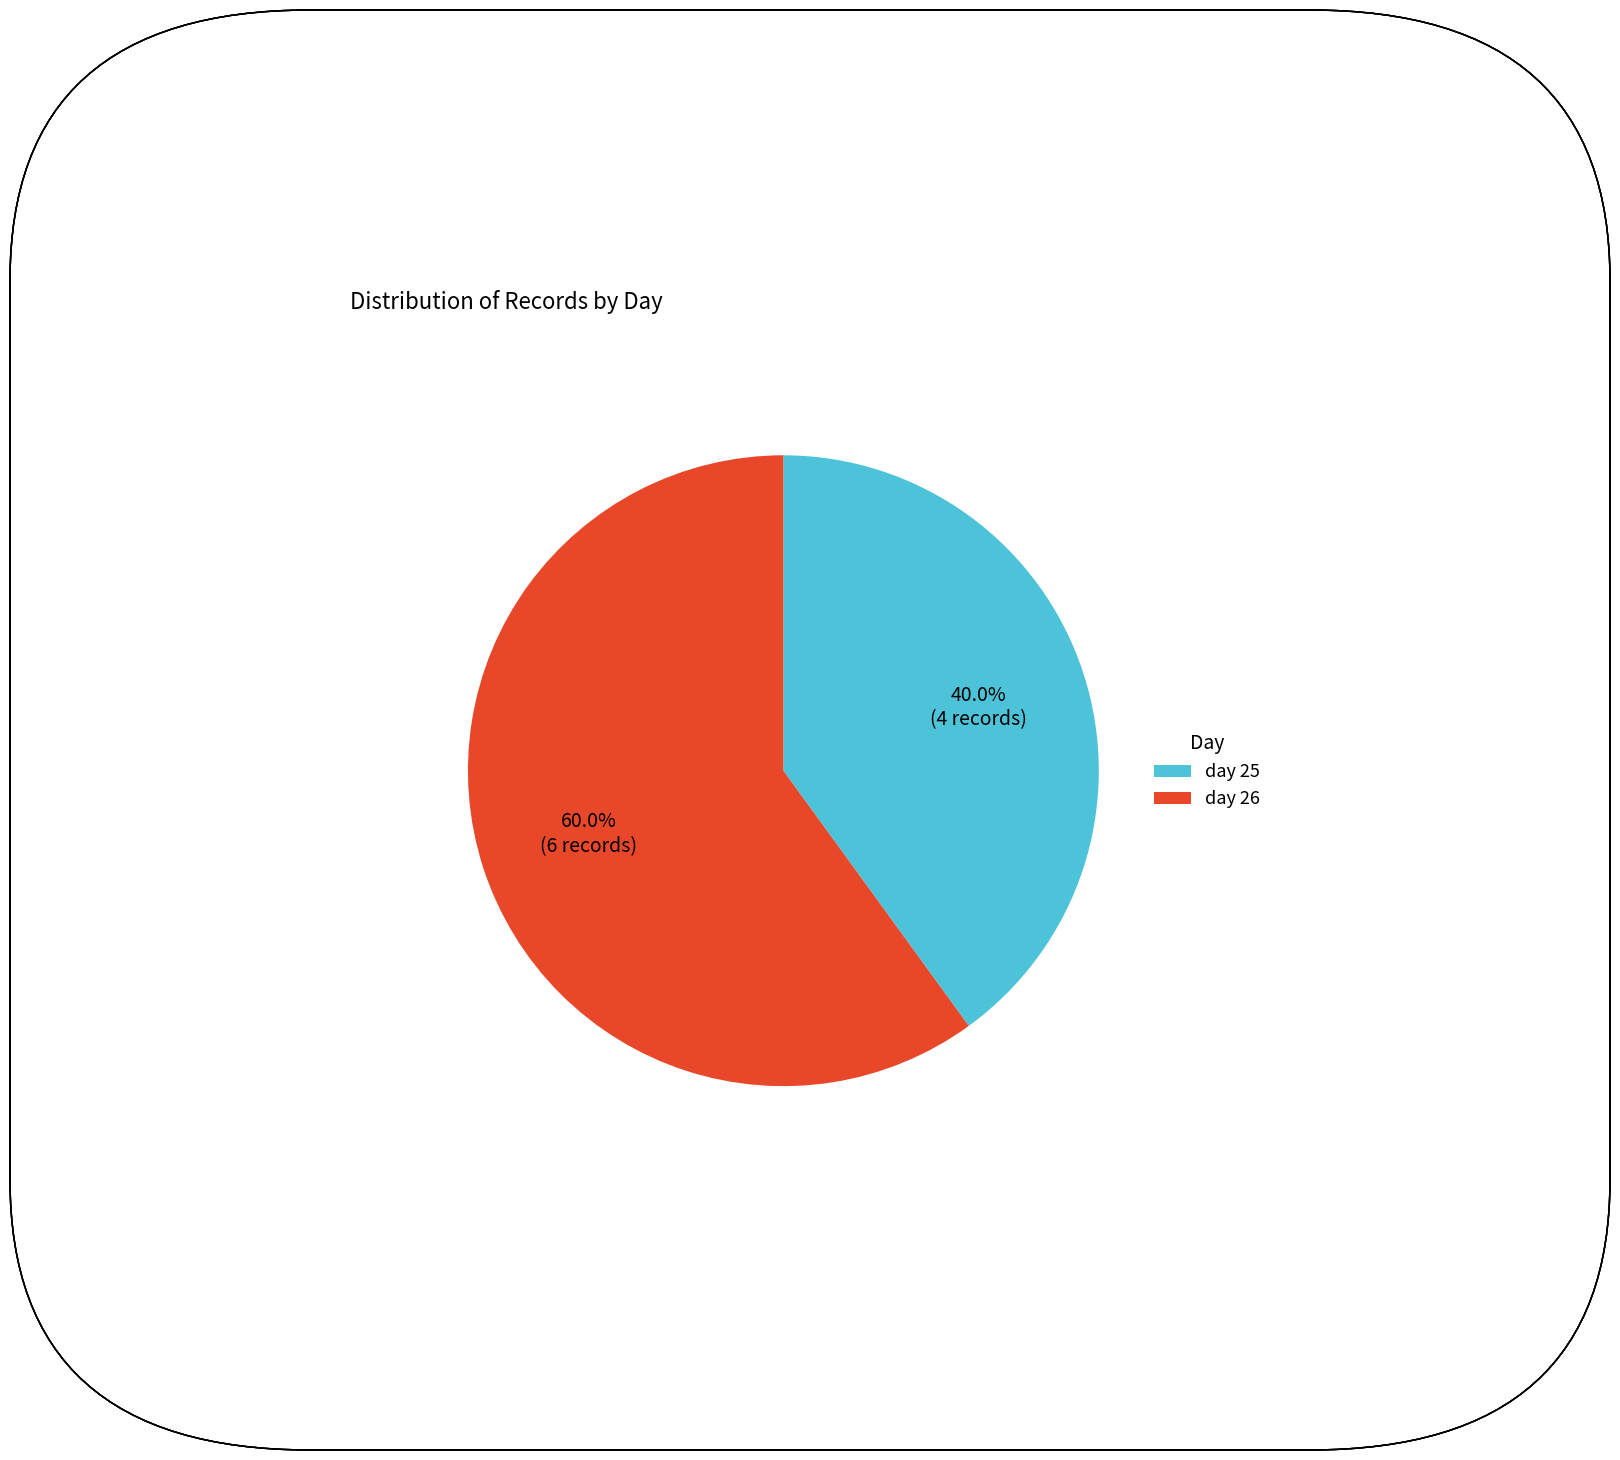

Approximately how many times larger is the value at day 26 compared to day 25?

1.5